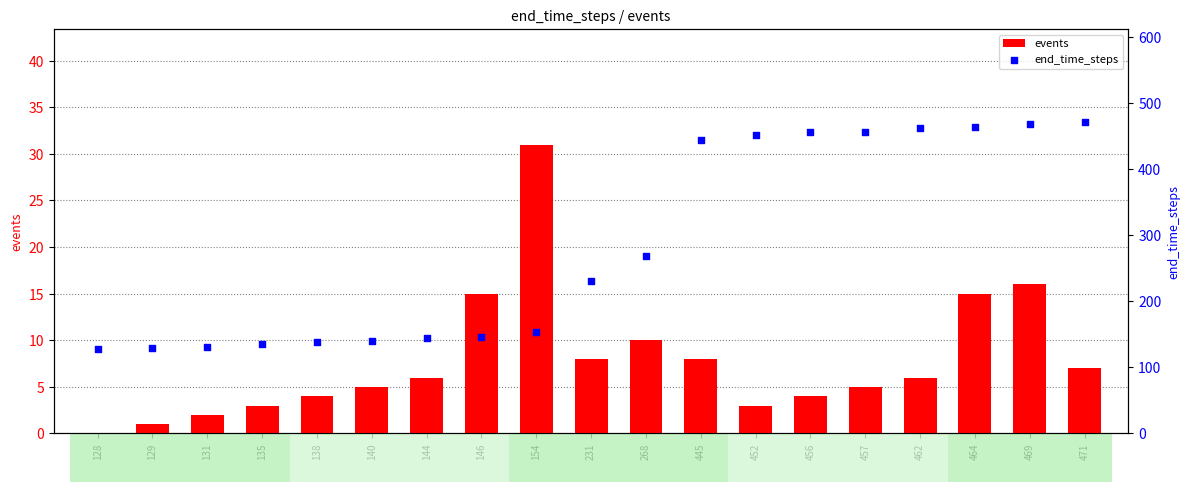

What is the total value across all series at 138?

142